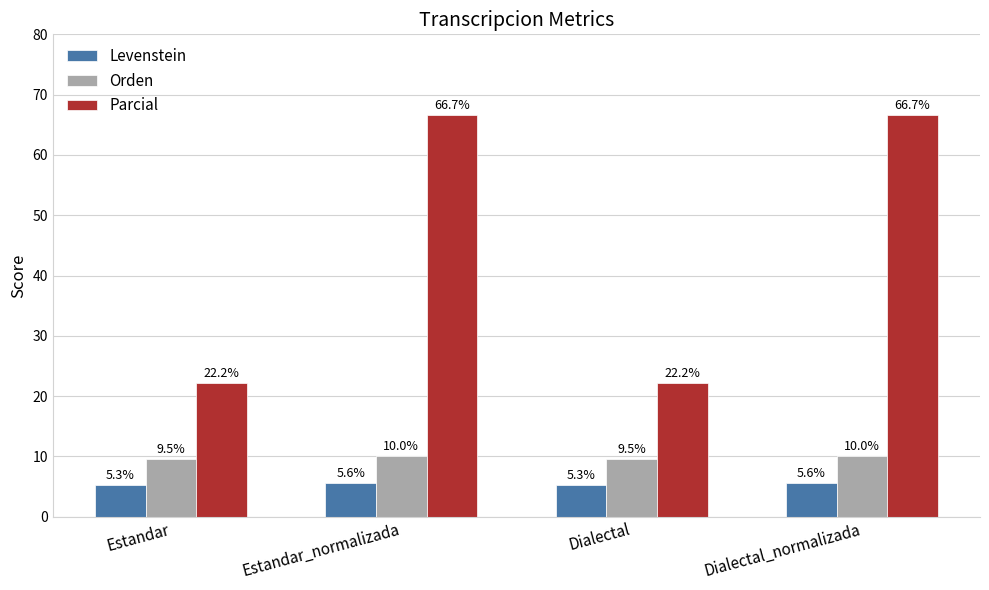

Read the Levenstein value at Estandar.

5.3